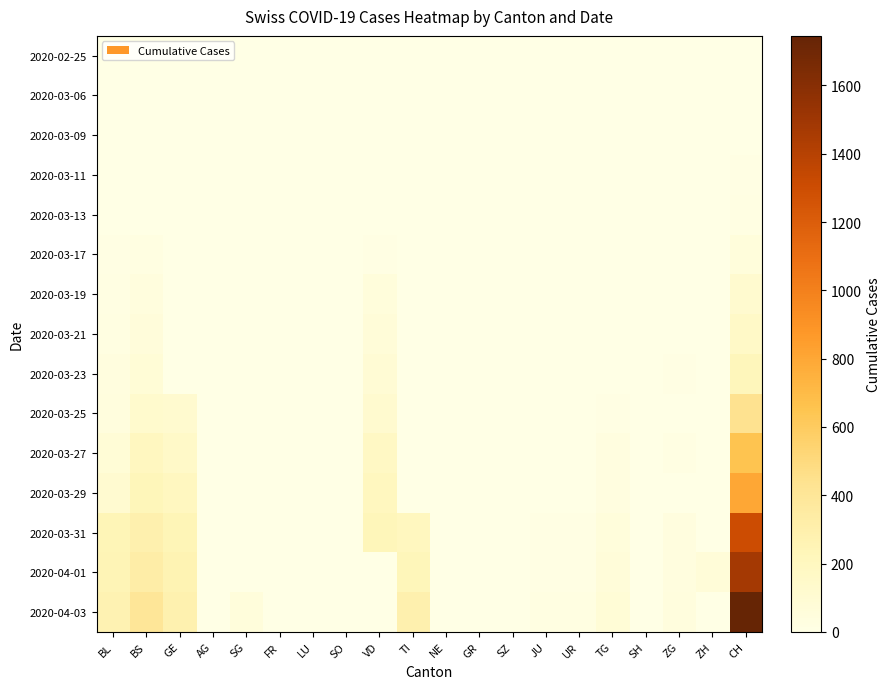

Reading left to right, transcribe all the data shown in this chart.

2020-02-25: BL=0	BS=0	GE=0	AG=0	SG=0	FR=0	LU=0	SO=0	VD=0	TI=0	NE=0	GR=0	SZ=0	JU=0	UR=0	TG=0	SH=0	ZG=0	ZH=0	CH=0
2020-03-06: BL=0	BS=0	GE=0	AG=0	SG=0	FR=0	LU=0	SO=0	VD=0	TI=1	NE=0	GR=0	SZ=0	JU=0	UR=0	TG=0	SH=0	ZG=0	ZH=0	CH=1
2020-03-09: BL=1	BS=0	GE=0	AG=2	SG=0	FR=0	LU=0	SO=0	VD=0	TI=0	NE=0	GR=0	SZ=0	JU=0	UR=0	TG=0	SH=0	ZG=0	ZH=0	CH=3
2020-03-11: BL=2	BS=4	GE=0	AG=2	SG=0	FR=0	LU=0	SO=0	VD=0	TI=0	NE=0	GR=0	SZ=0	JU=0	UR=0	TG=0	SH=0	ZG=0	ZH=0	CH=11
2020-03-13: BL=2	BS=0	GE=0	AG=3	SG=0	FR=0	LU=0	SO=0	VD=5	TI=0	NE=0	GR=0	SZ=0	JU=0	UR=0	TG=0	SH=0	ZG=0	ZH=0	CH=17
2020-03-17: BL=13	BS=25	GE=0	AG=4	SG=0	FR=0	LU=0	SO=0	VD=9	TI=0	NE=0	GR=0	SZ=0	JU=0	UR=0	TG=0	SH=0	ZG=0	ZH=0	CH=54
2020-03-19: BL=16	BS=44	GE=0	AG=0	SG=0	FR=0	LU=0	SO=0	VD=52	TI=0	NE=0	GR=0	SZ=0	JU=0	UR=0	TG=0	SH=0	ZG=0	ZH=0	CH=119
2020-03-21: BL=21	BS=57	GE=0	AG=0	SG=0	FR=0	LU=0	SO=0	VD=70	TI=0	NE=0	GR=0	SZ=0	JU=0	UR=0	TG=0	SH=0	ZG=0	ZH=0	CH=160
2020-03-23: BL=35	BS=78	GE=0	AG=0	SG=0	FR=0	LU=0	SO=0	VD=91	TI=0	NE=0	GR=0	SZ=0	JU=0	UR=1	TG=0	SH=0	ZG=10	ZH=0	CH=222
2020-03-25: BL=46	BS=128	GE=122	AG=0	SG=0	FR=0	LU=0	SO=0	VD=117	TI=0	NE=0	GR=0	SZ=0	JU=0	UR=0	TG=10	SH=0	ZG=0	ZH=0	CH=443
2020-03-27: BL=76	BS=191	GE=153	AG=0	SG=0	FR=0	LU=0	SO=0	VD=174	TI=0	NE=0	GR=0	SZ=0	JU=0	UR=3	TG=32	SH=0	ZG=18	ZH=0	CH=654
2020-03-29: BL=115	BS=228	GE=193	AG=0	SG=0	FR=0	LU=0	SO=0	VD=203	TI=0	NE=0	GR=0	SZ=0	JU=0	UR=3	TG=33	SH=0	ZG=0	ZH=0	CH=800
2020-03-31: BL=242	BS=292	GE=241	AG=0	SG=0	FR=0	LU=0	SO=0	VD=225	TI=202	NE=0	GR=0	SZ=0	JU=11	UR=11	TG=48	SH=0	ZG=39	ZH=0	CH=1307
2020-04-01: BL=249	BS=323	GE=260	AG=0	SG=0	FR=0	LU=0	SO=0	VD=0	TI=229	NE=0	GR=0	SZ=0	JU=13	UR=13	TG=65	SH=0	ZG=40	ZH=70	CH=1478
2020-04-03: BL=266	BS=397	GE=284	AG=0	SG=49	FR=0	LU=0	SO=0	VD=0	TI=287	NE=0	GR=0	SZ=0	JU=26	UR=26	TG=75	SH=0	ZG=44	ZH=0	CH=1745